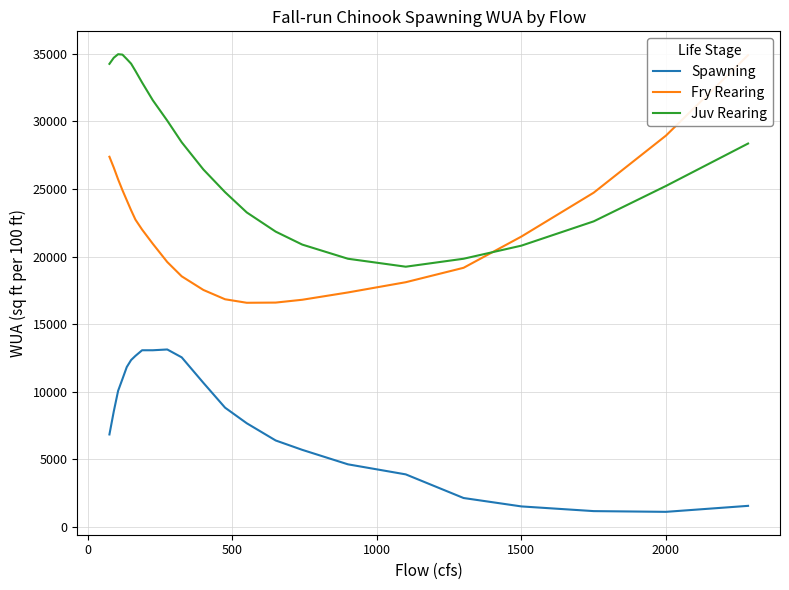

Which series has the widest spread of values?

Fry Rearing